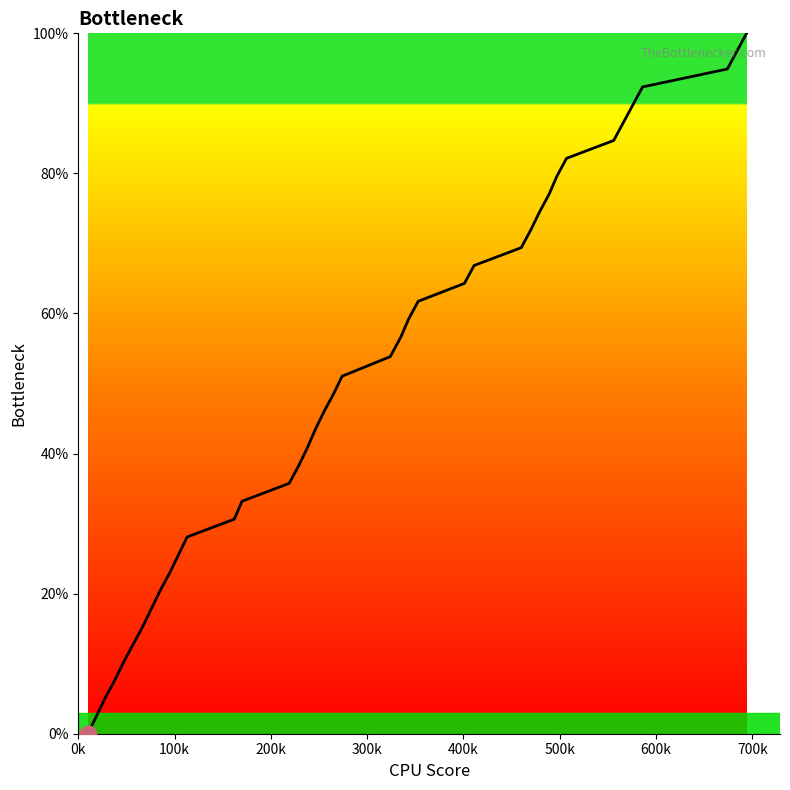

What is the greatest value displayed?

100.0